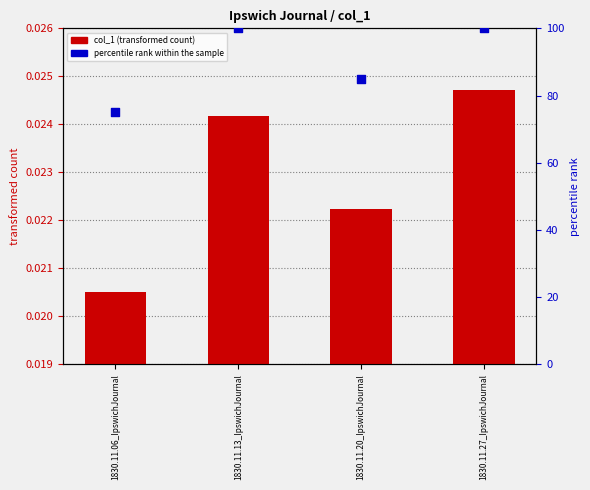

At how many categories does at least one series exceed 36?

4